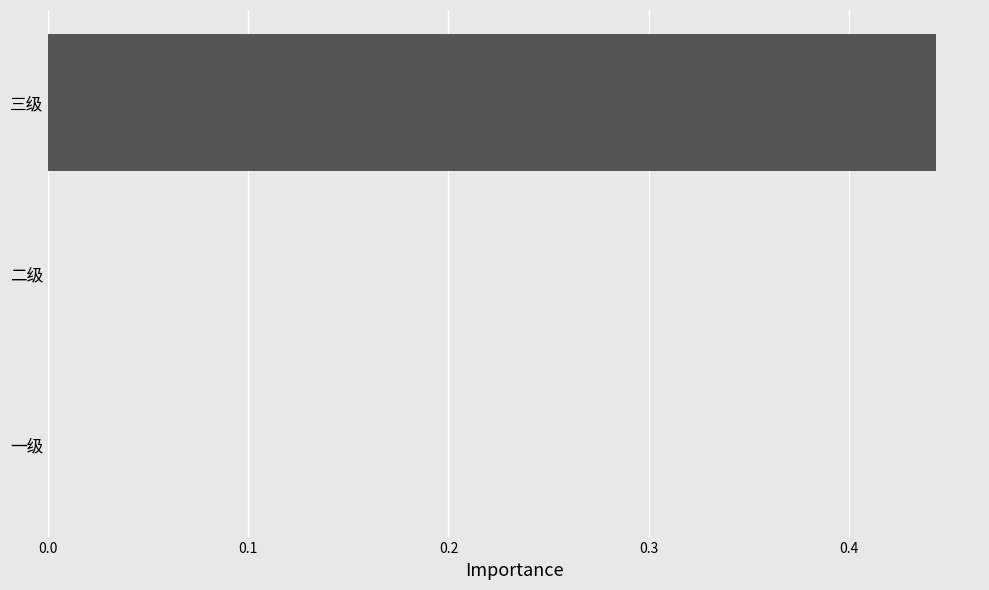

Count the number of data series in this chart.

1